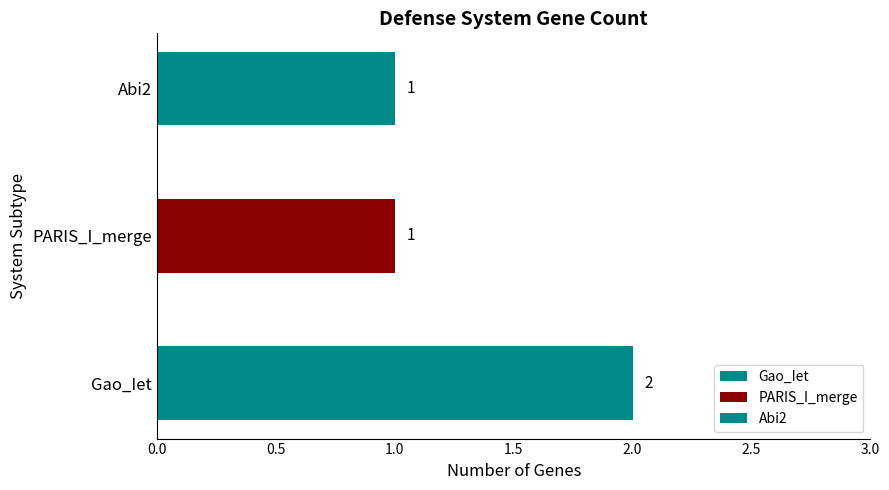

True or false: the data shows 1 at PARIS_I_merge.

True